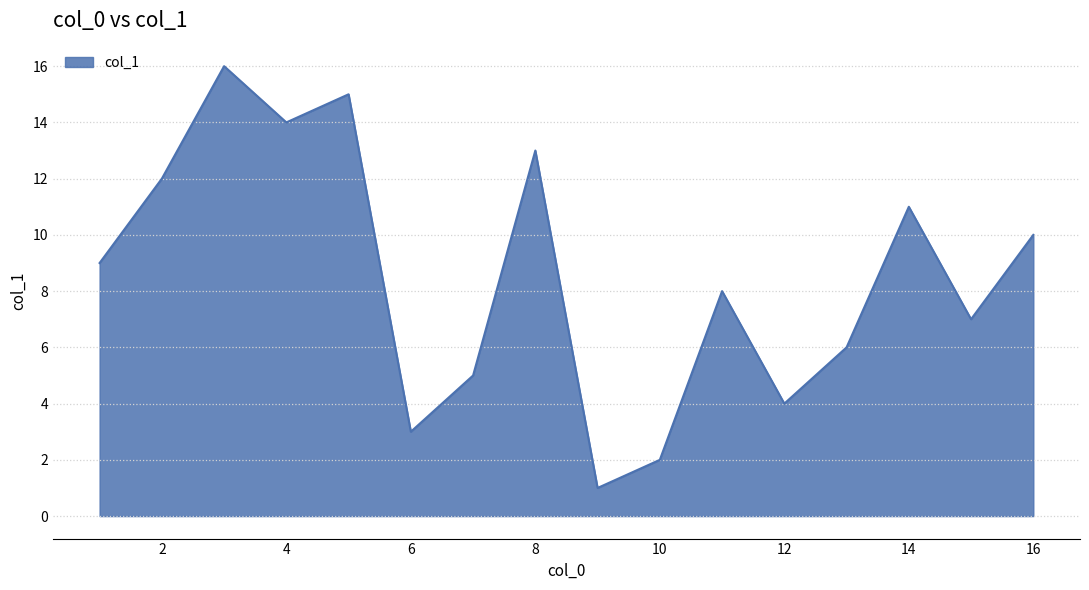

What is the difference between the maximum and minimum values?

15